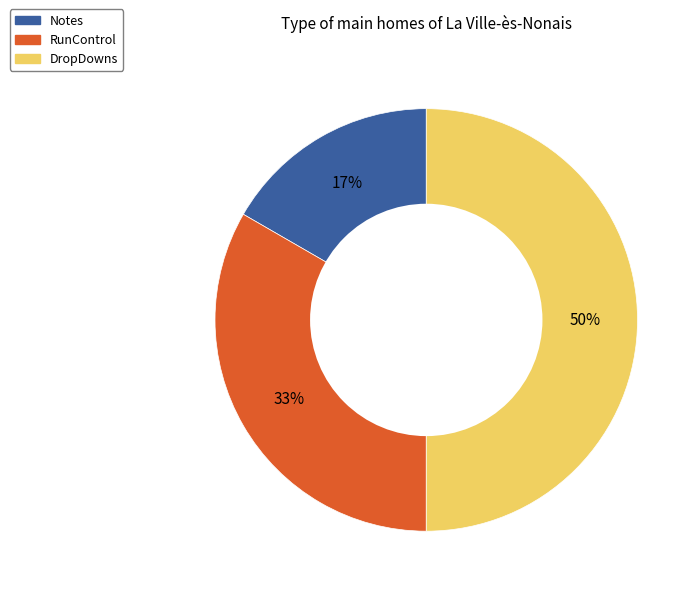

Does RunControl account for over 50% of the chart?

No